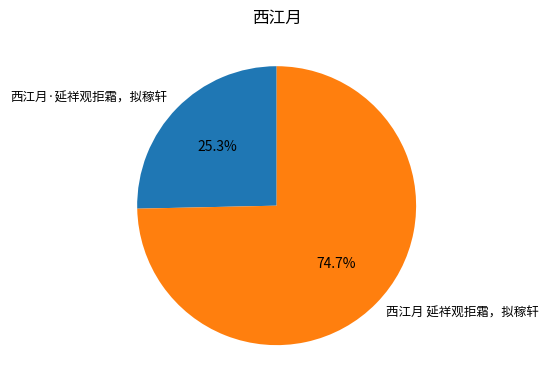

Rank the categories by value from highest to lowest.

西江月 延祥观拒霜，拟稼轩, 西江月·延祥观拒霜，拟稼轩